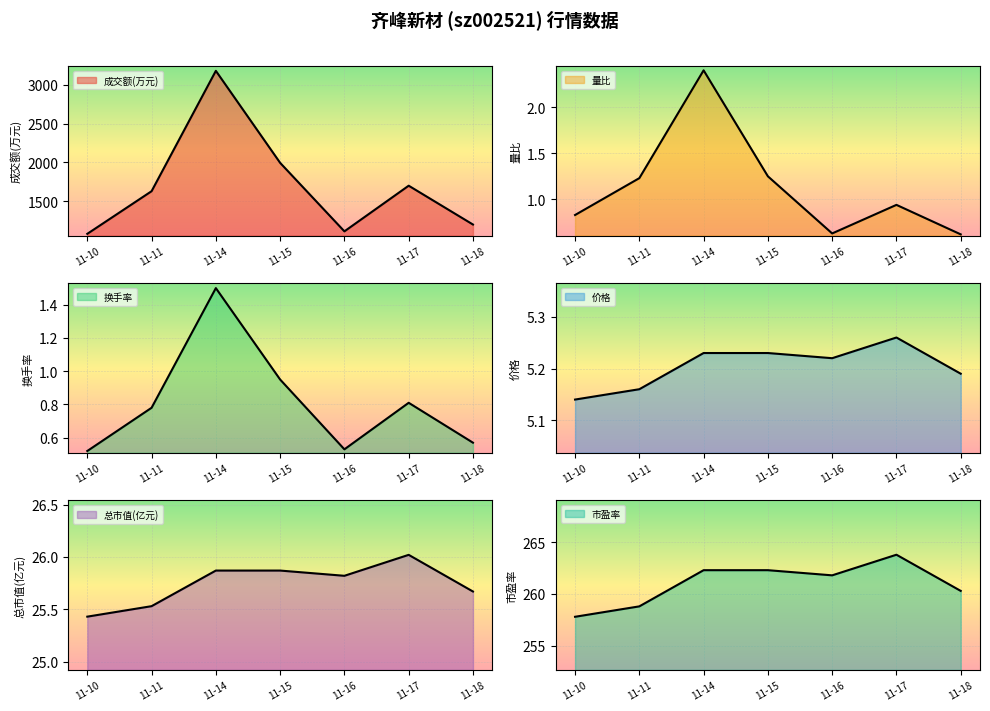

Where is 量比 nearest to the value 1?

11-17